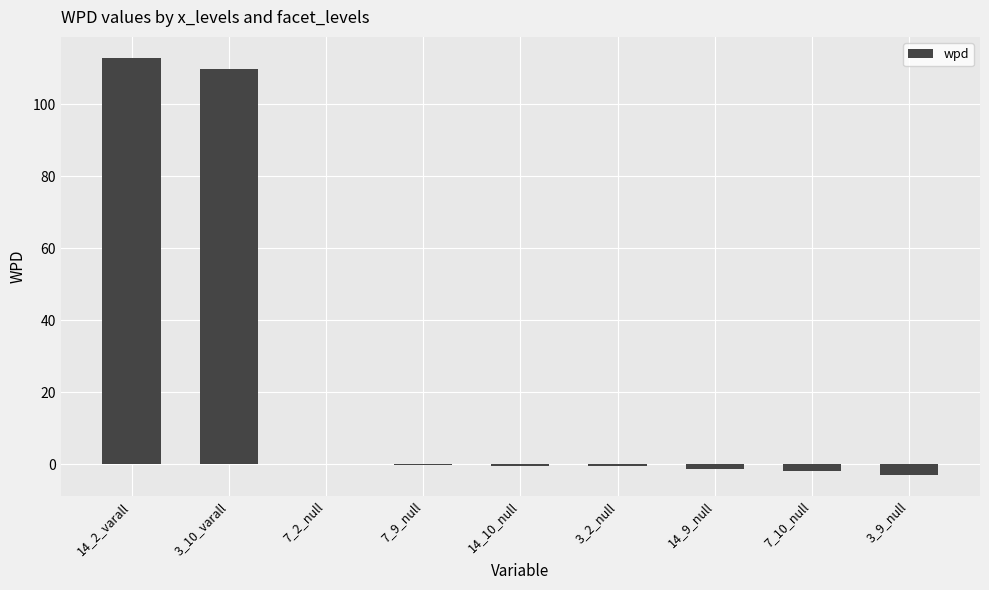

What is the greatest value displayed?

112.9